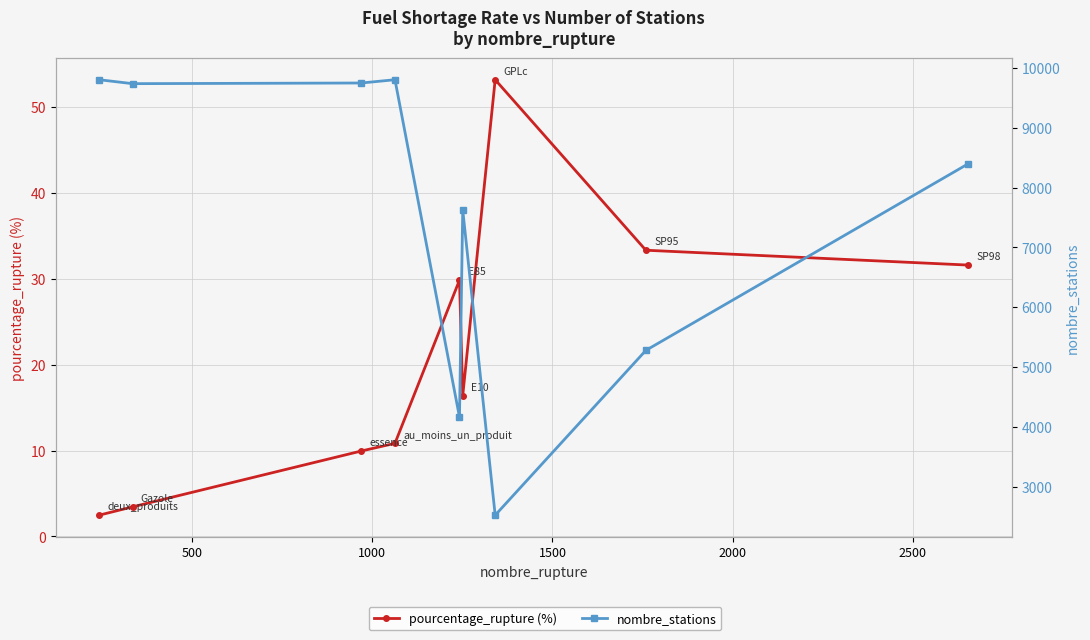

Is the value of nombre_stations at 7 greater than the value of pourcentage_rupture (%) at 8?

Yes